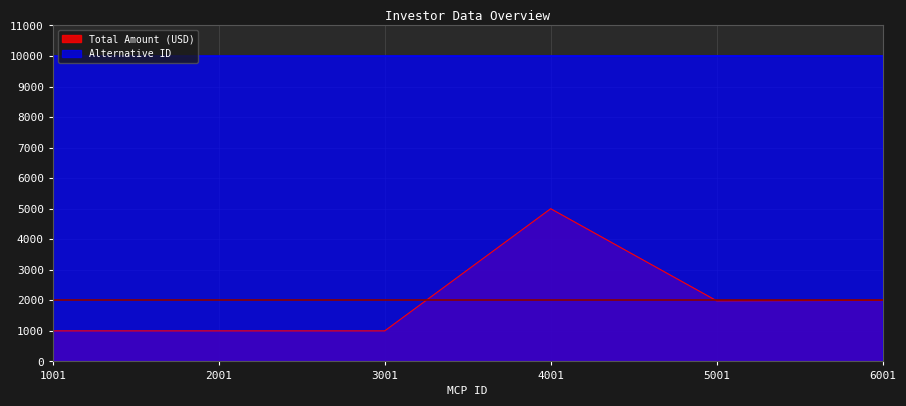

Reading left to right, list all the values displayed in this chart.

Alternative ID: 1001=10001	2001=10002	3001=10003	4001=10004	5001=10005	6001=10006
Total Amount (USD): 1001=1000	2001=1000	3001=1000	4001=5000	5001=1985	6001=2000